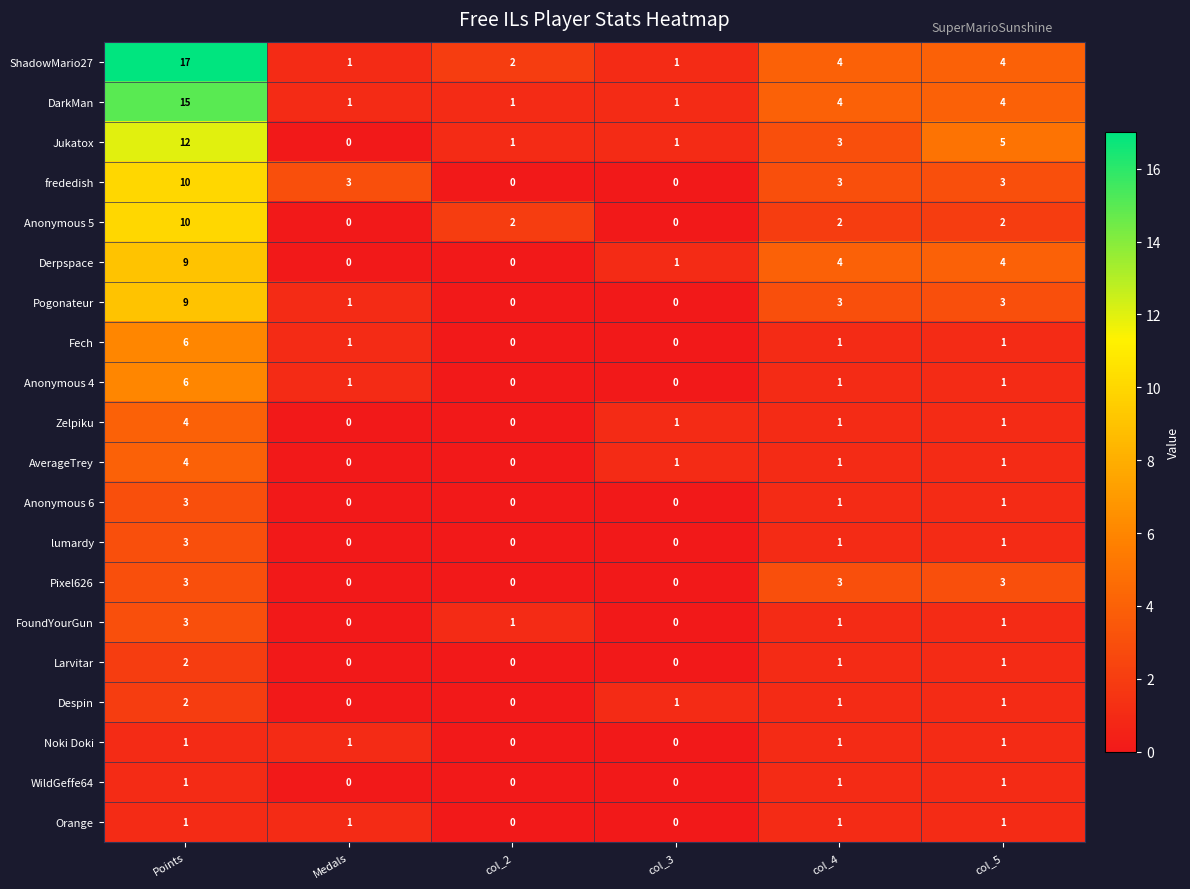

Where does the Anonymous 6 series first go above 1?

Points